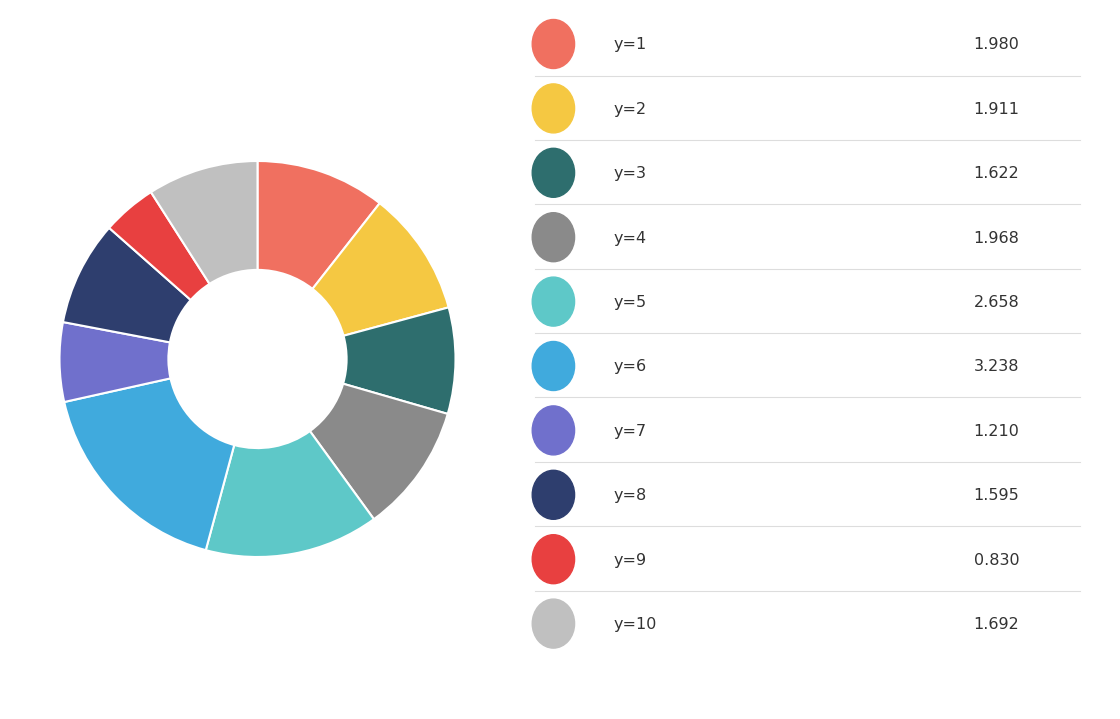

Does any single category account for the majority?

No